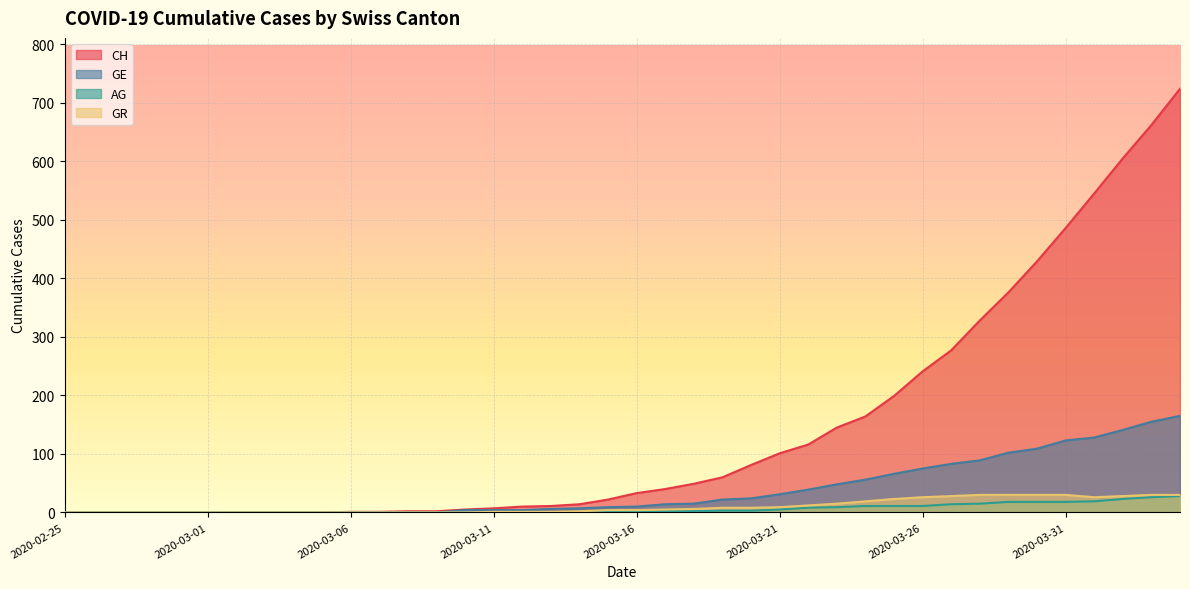

Which series has the largest total across all categories?

CH